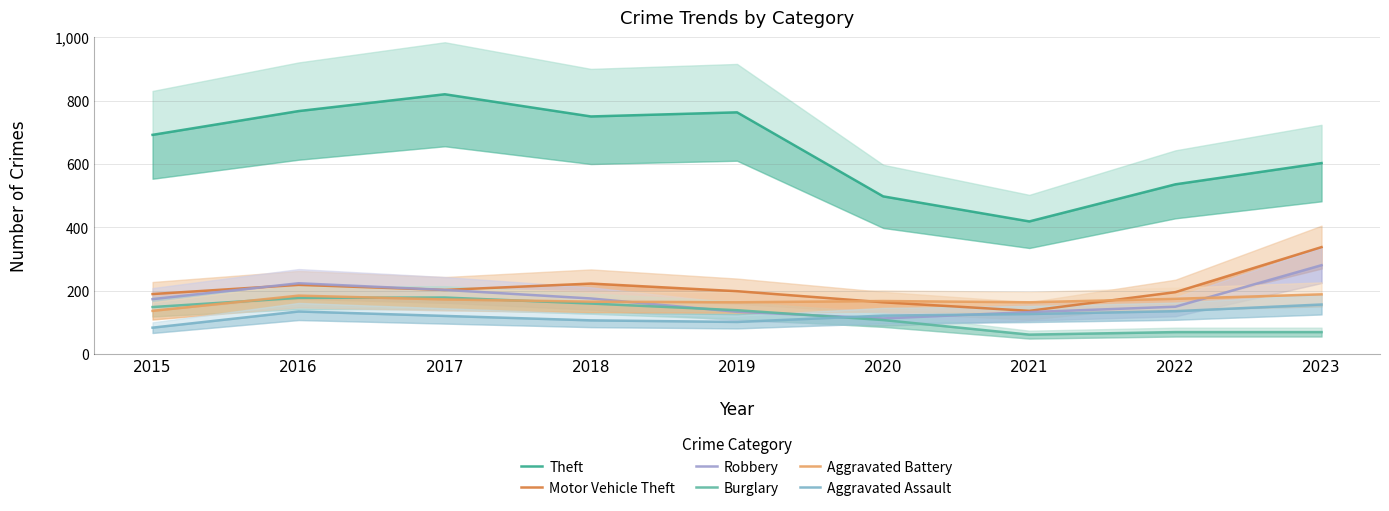

True or false: Motor Vehicle Theft and Theft intersect in this chart.

False